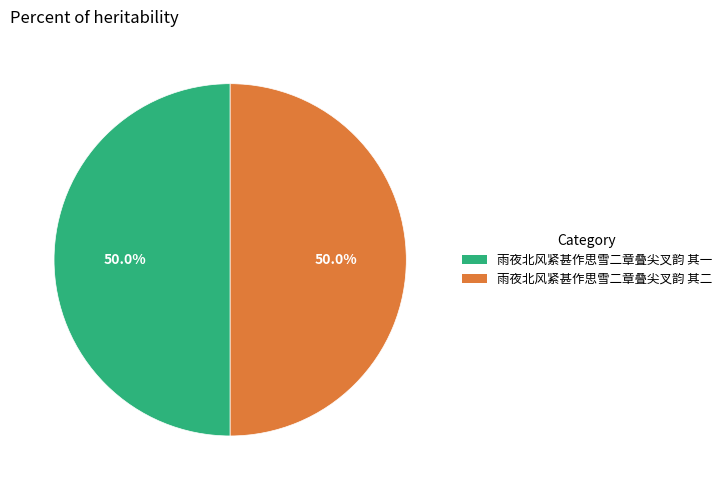

What portion of the pie excludes 雨夜北风紧甚作思雪二章叠尖叉韵 其二?

50.0%